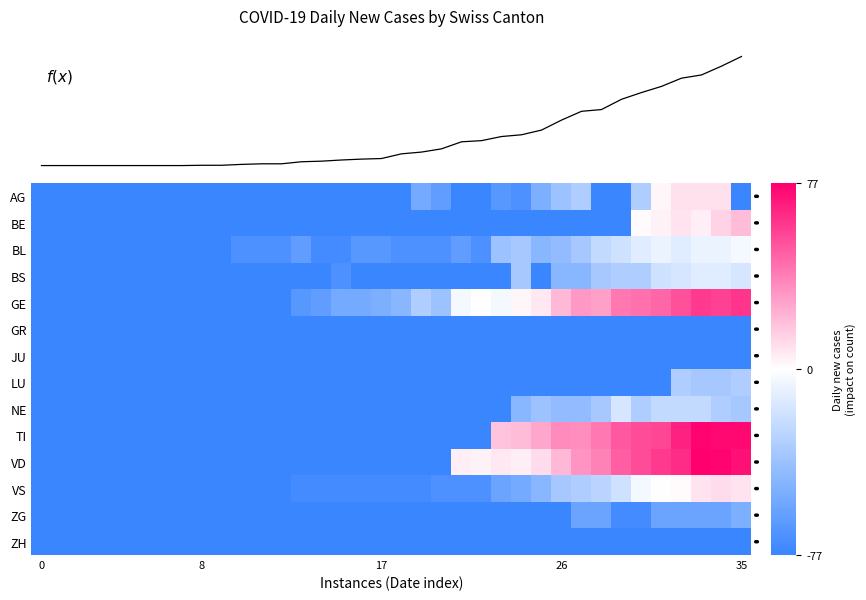

Which has a higher value, 12 or 31?

31